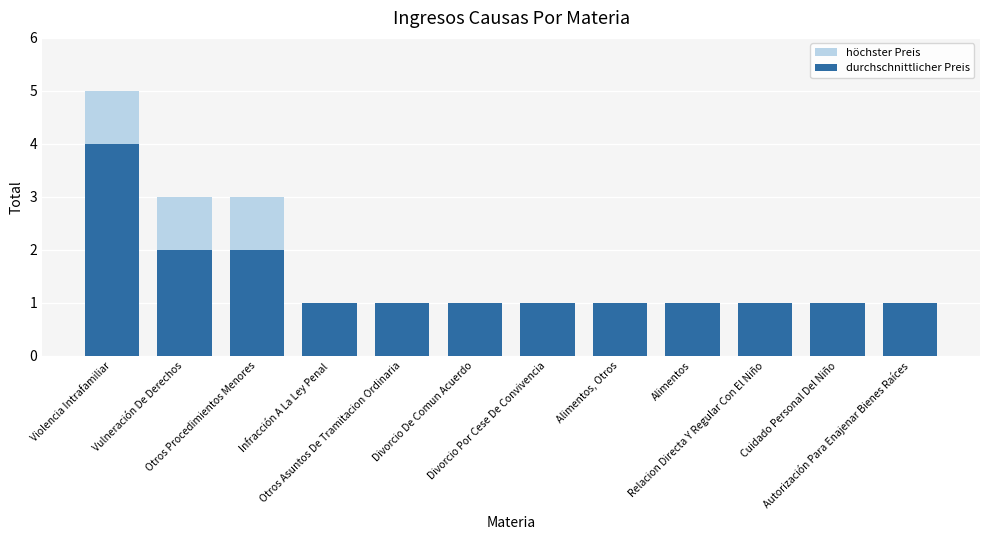

What is the value of the durchschnittlicher Preis bar at the 1st from the left?

4